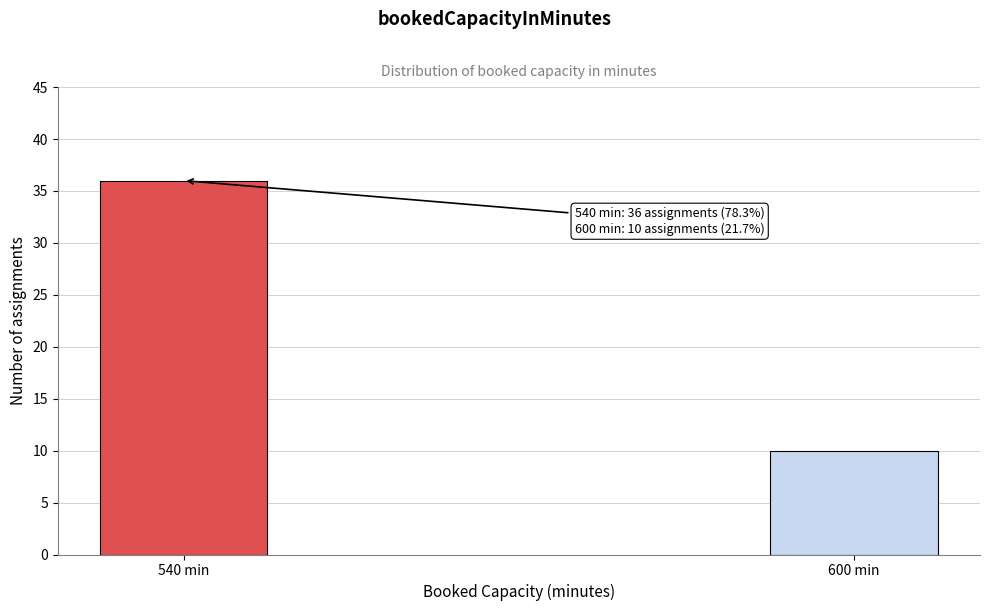

Reading left to right, extract all data points from this chart.

540 min=36	600 min=10